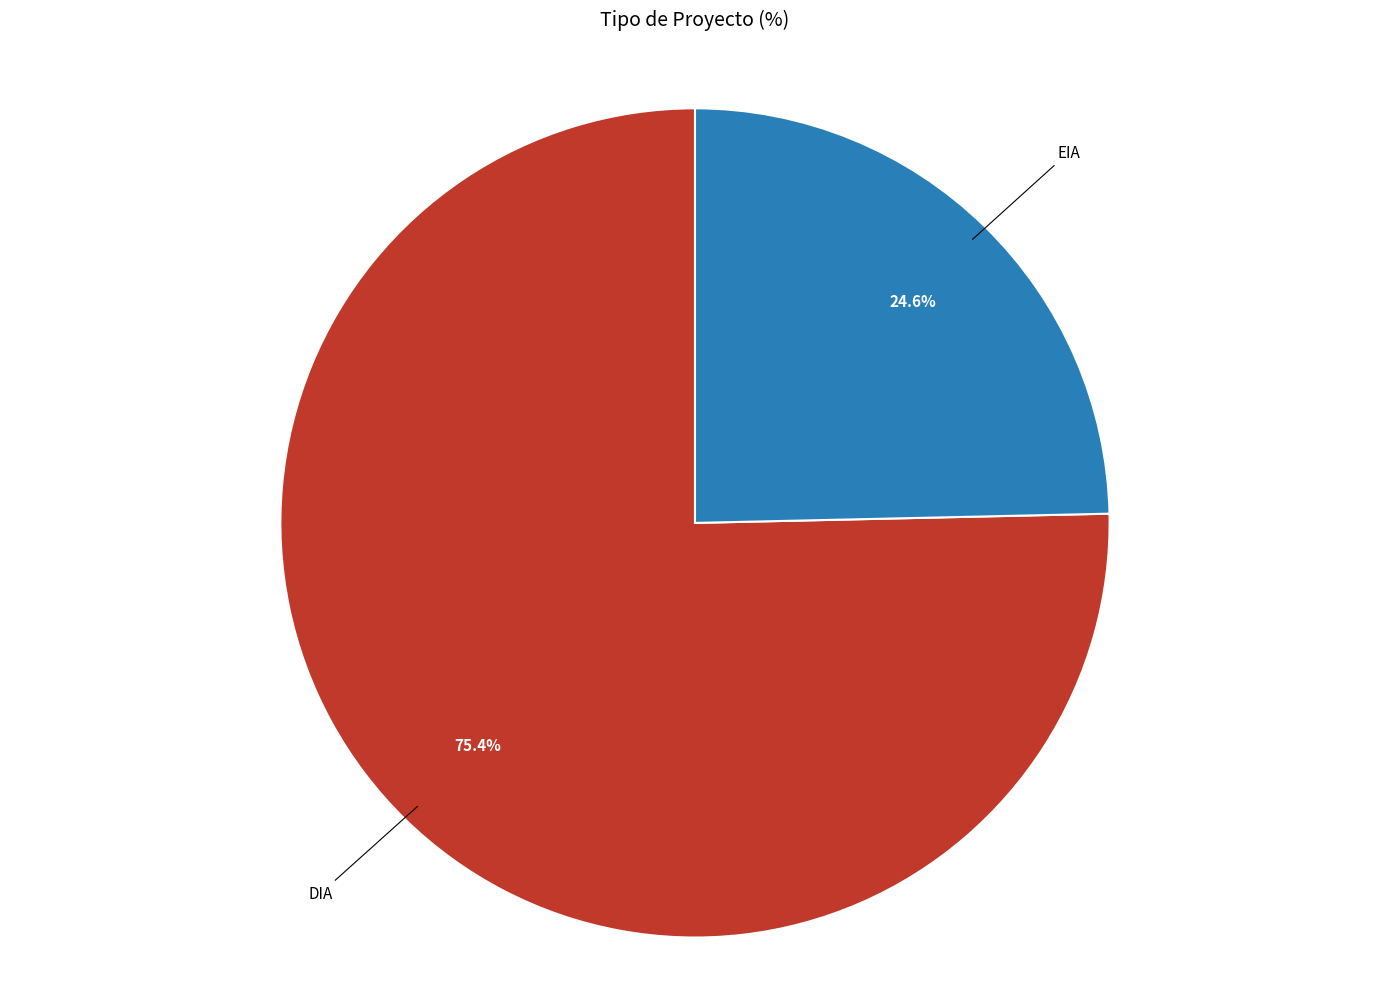

Is there a majority slice in this chart?

Yes